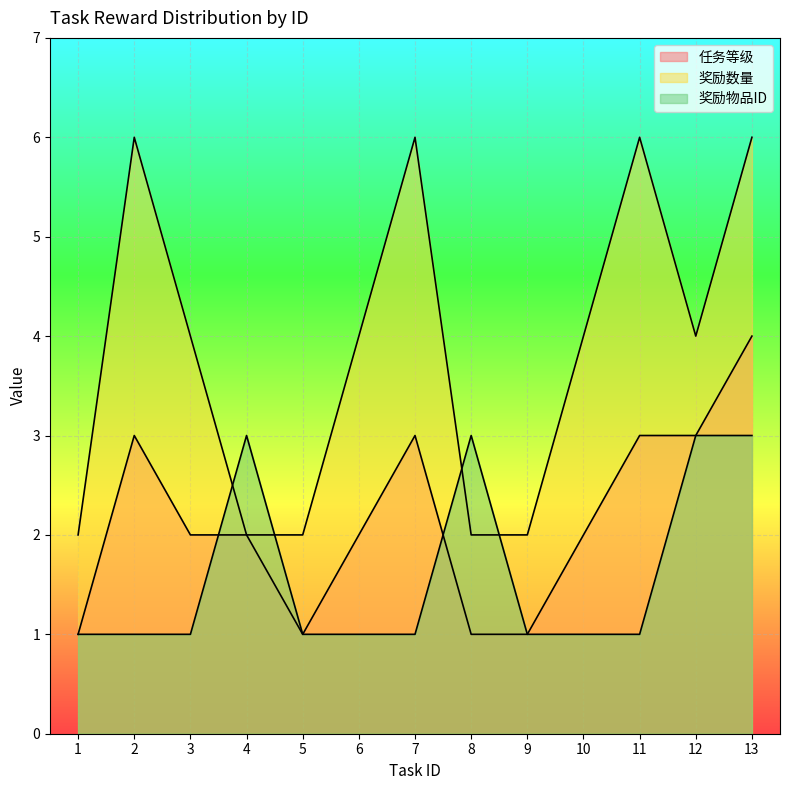

How many data points in 奖励数量 are above 4?

4